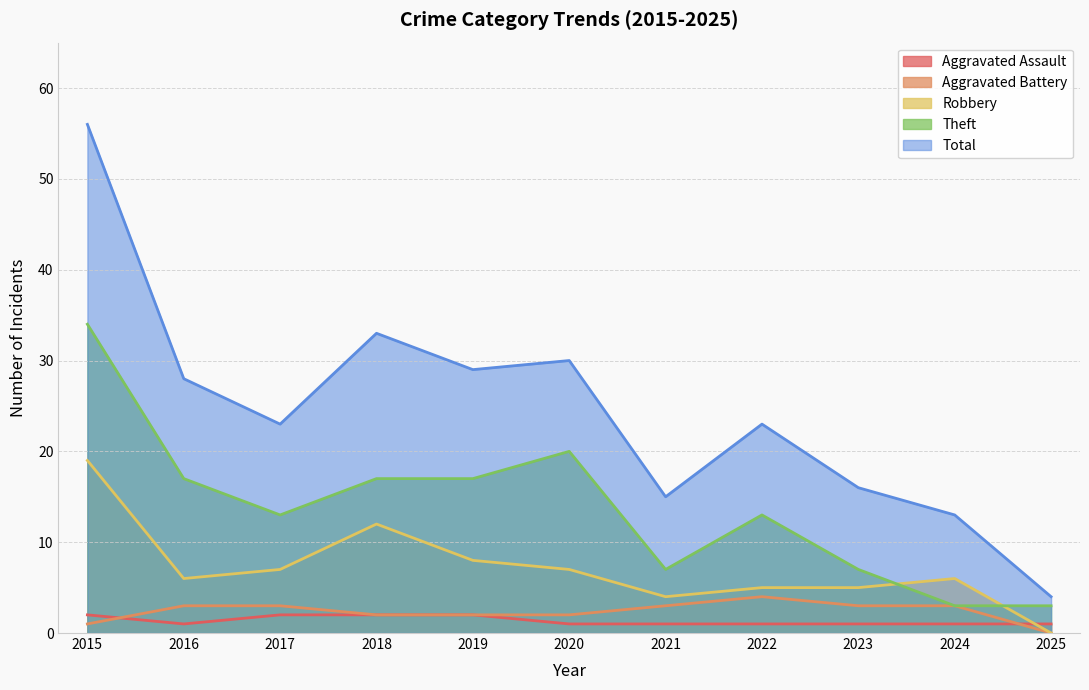

The value of Theft at 2023 is 7. True or false?

True